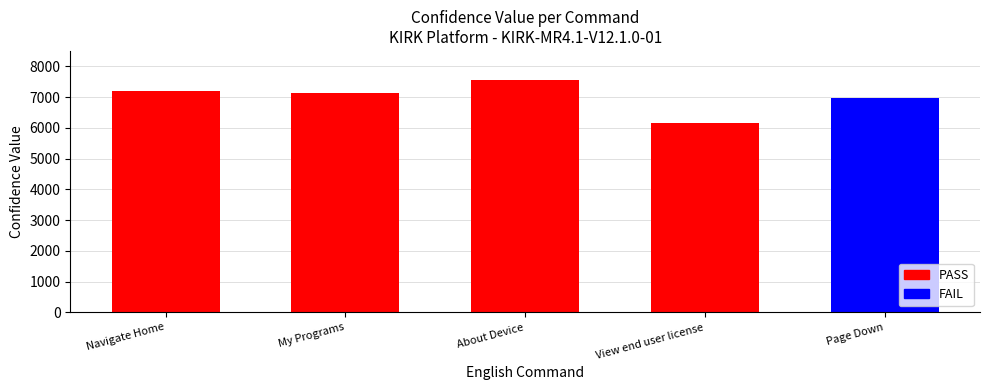

How many data points does each series have?

5